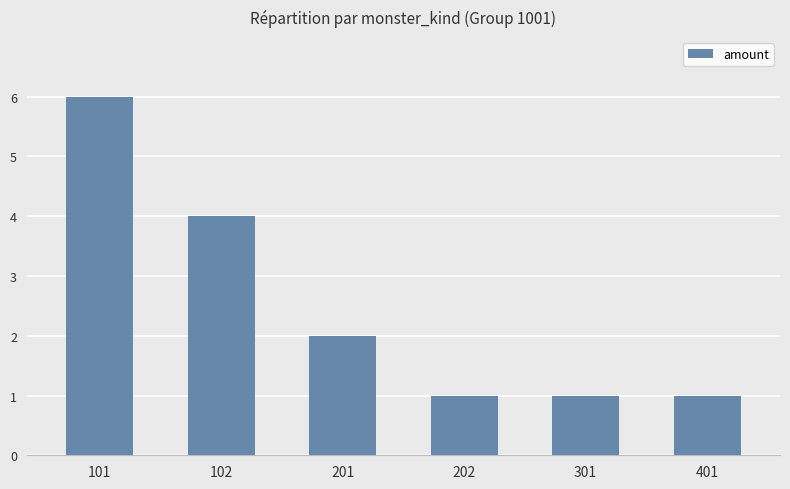

Reading right to left, what are all the values shown in this chart?

401=1	301=1	202=1	201=2	102=4	101=6